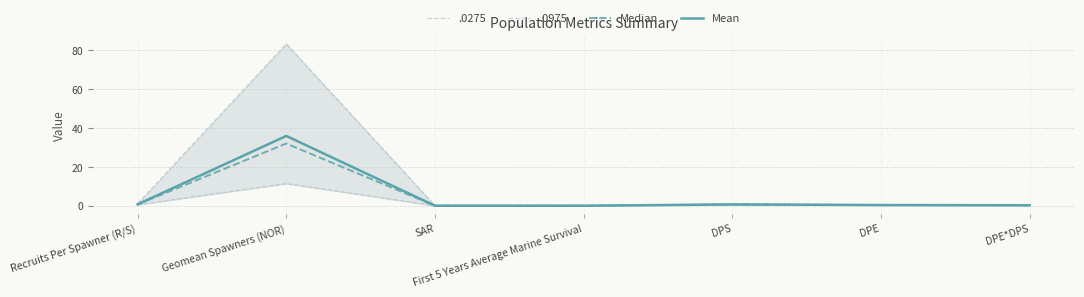

At which category does the chart reach its minimum across all series?

First 5 Years Average Marine Survival